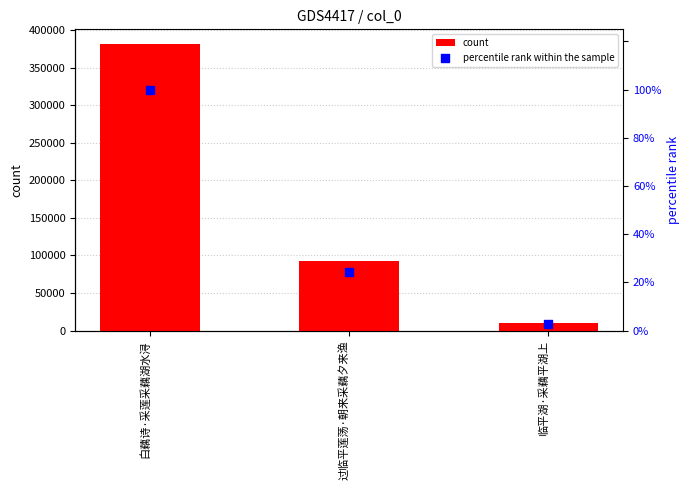

At how many categories does at least one series exceed 235548?

1